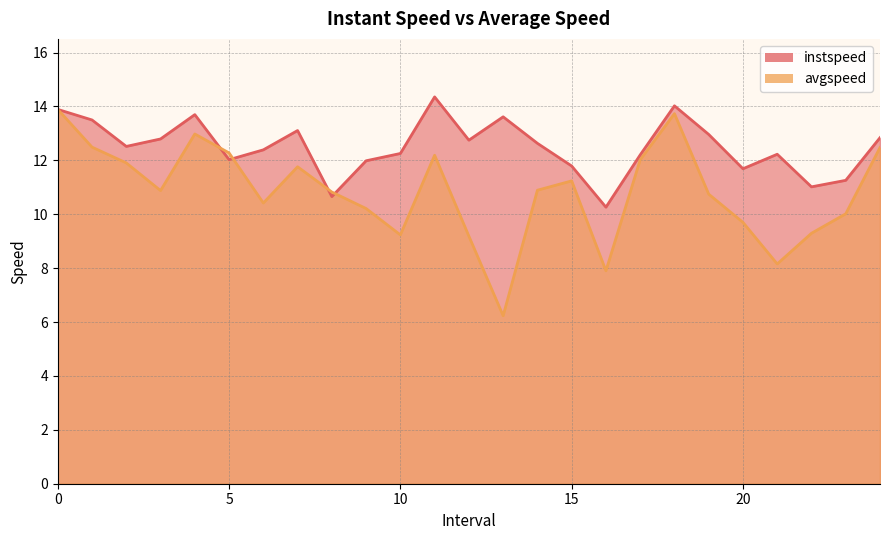

What is the highest value of the instspeed series?

14.4